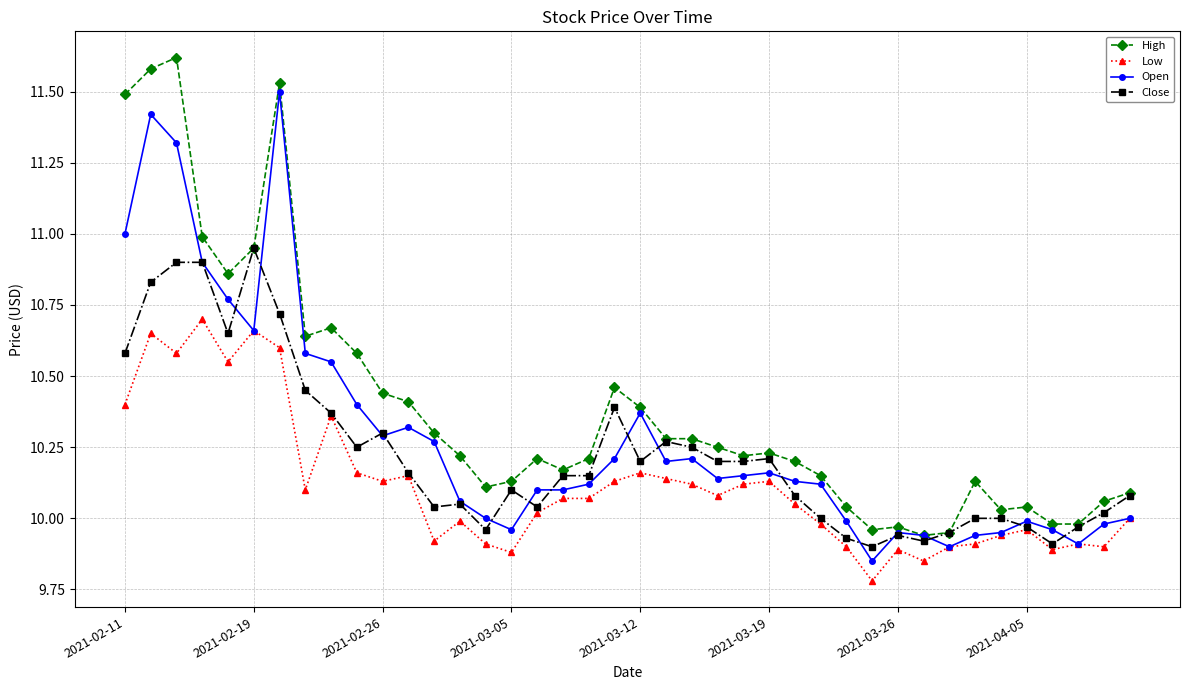

Which series has the largest total across all categories?

High